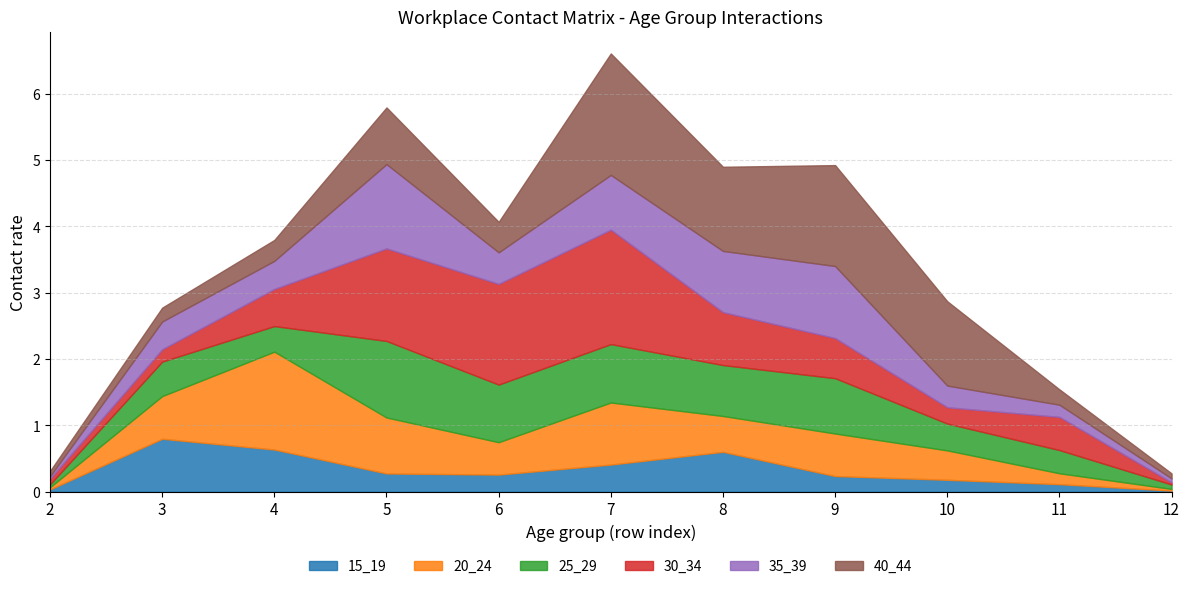

Reading left to right, extract all data points from this chart.

15_19: 2=0.0	3=0.8	4=0.6	5=0.3	6=0.3	7=0.4	8=0.6	9=0.2	10=0.2	11=0.1	12=0.0
20_24: 2=0.0	3=0.6	4=1.5	5=0.8	6=0.5	7=0.9	8=0.5	9=0.6	10=0.4	11=0.2	12=0.0
25_29: 2=0.0	3=0.5	4=0.4	5=1.2	6=0.9	7=0.9	8=0.8	9=0.8	10=0.4	11=0.3	12=0.1
30_34: 2=0.1	3=0.2	4=0.6	5=1.4	6=1.5	7=1.7	8=0.8	9=0.6	10=0.2	11=0.5	12=0.0
35_39: 2=0.0	3=0.4	4=0.4	5=1.3	6=0.5	7=0.8	8=0.9	9=1.1	10=0.3	11=0.2	12=0.1
40_44: 2=0.1	3=0.2	4=0.3	5=0.9	6=0.5	7=1.8	8=1.3	9=1.5	10=1.3	11=0.2	12=0.1